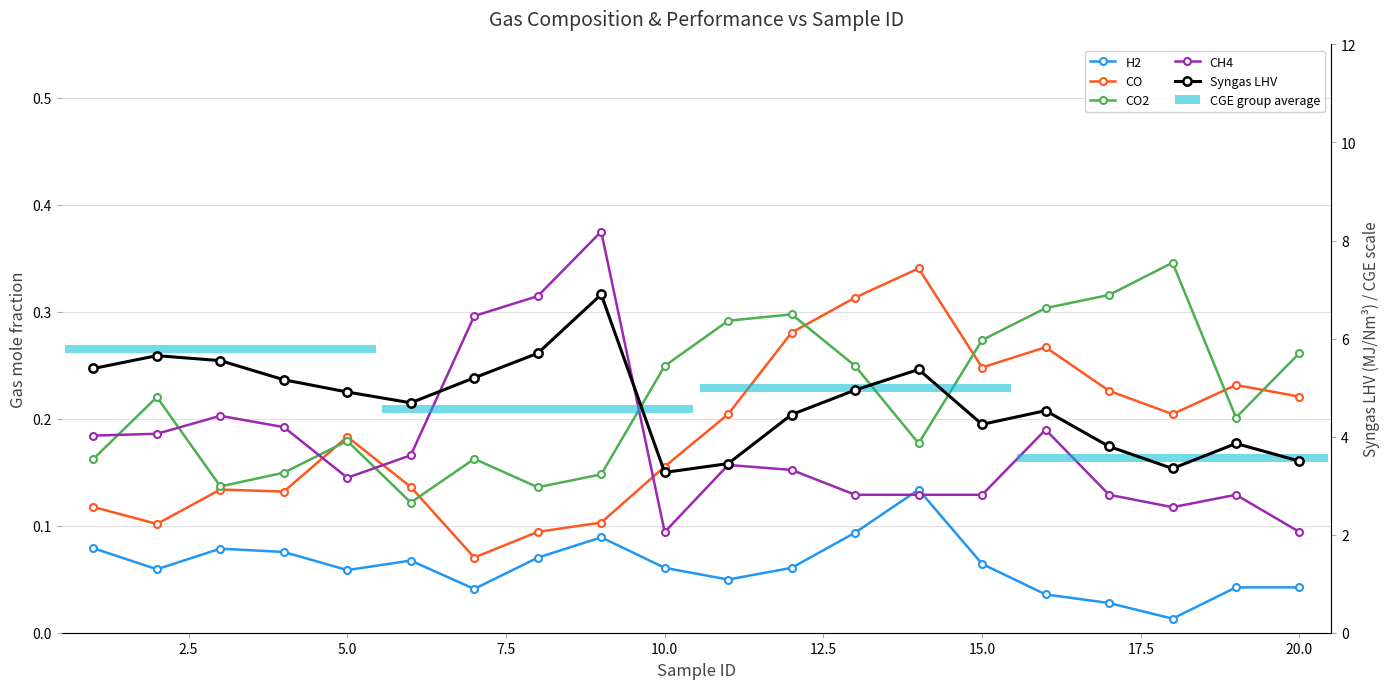

At how many categories does at least one series exceed 6?

1